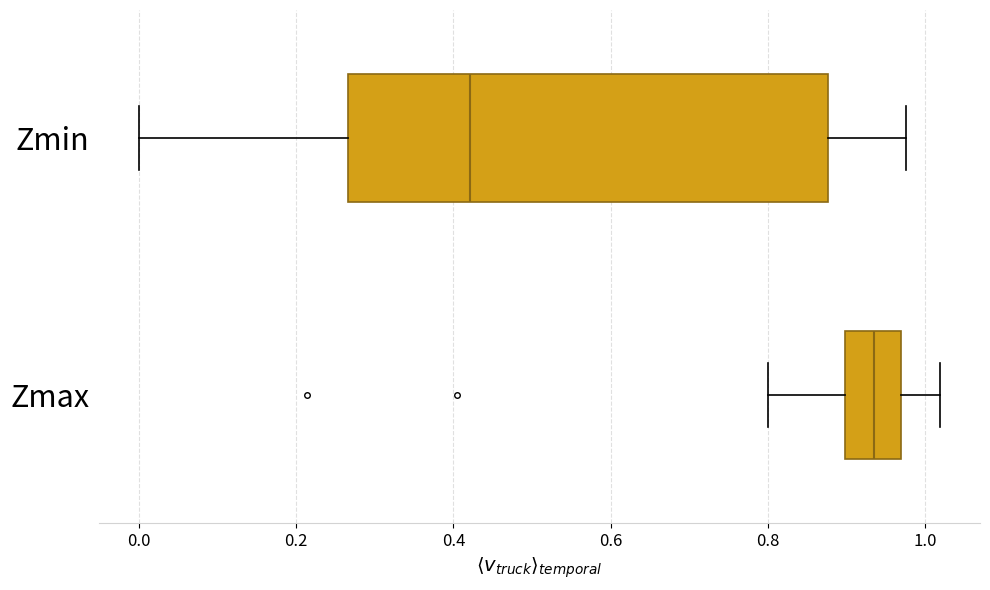

Comparing the boxes themselves (not the whiskers), which one is the widest?

Zmin